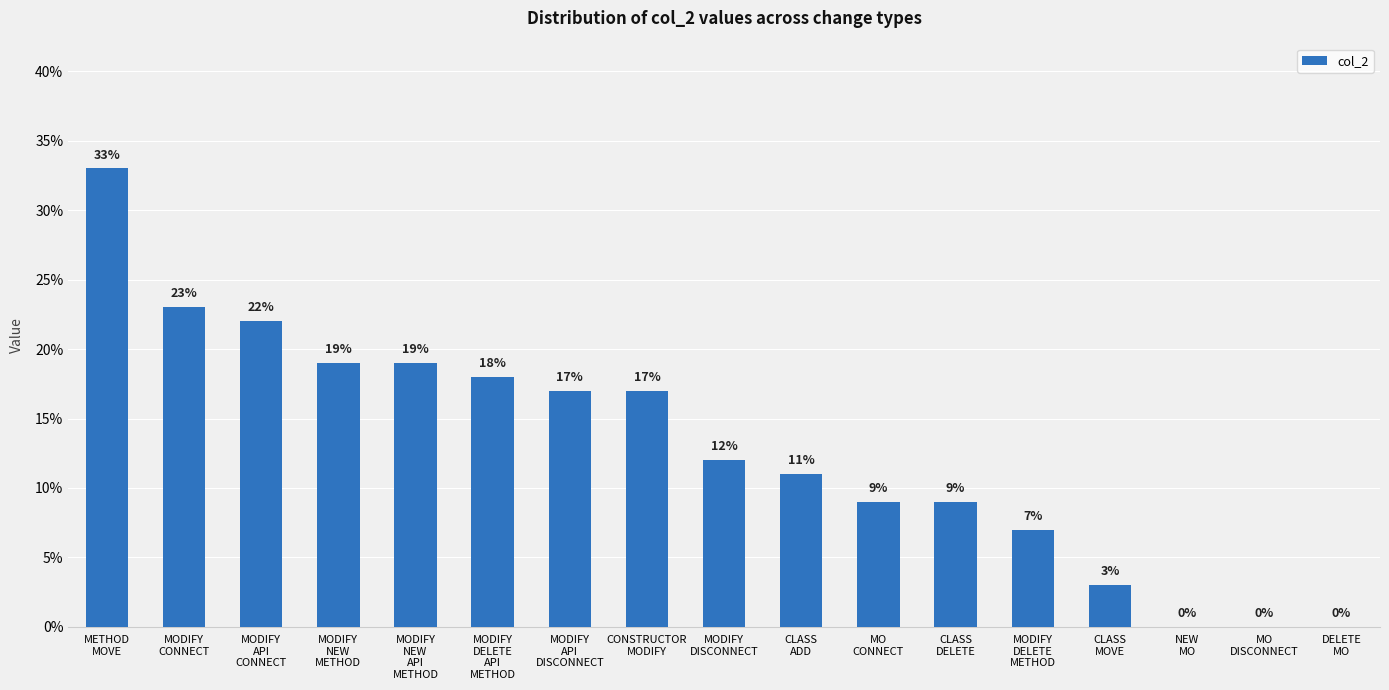

What is the change in value from METHOD
MOVE to MODIFY
API
CONNECT?

-0.1